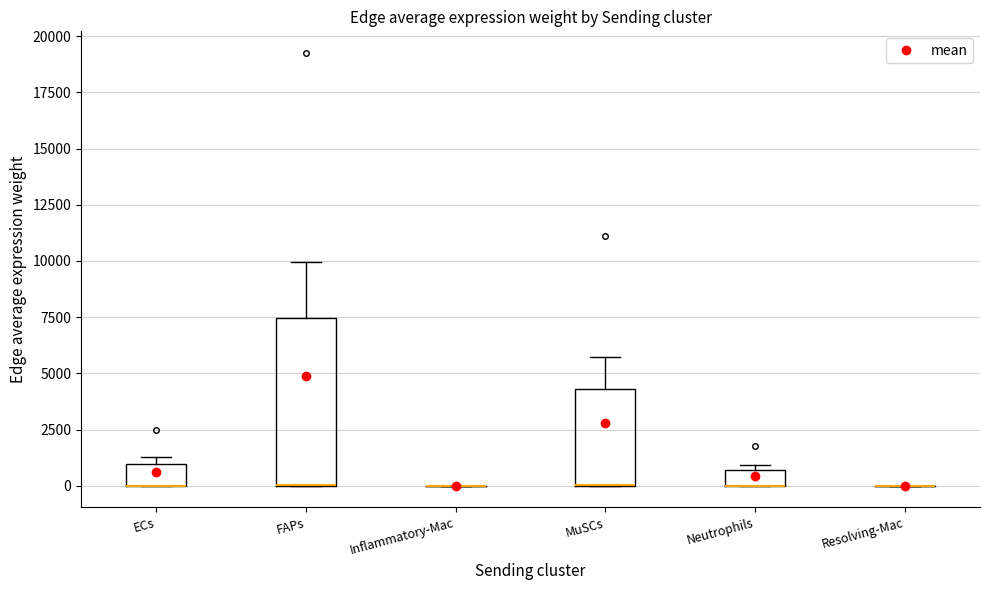

Where does the upper whisker of the box for MuSCs end on the y-axis? The values are not printed on the chart, so give them approximately, as read against the axis.

5500